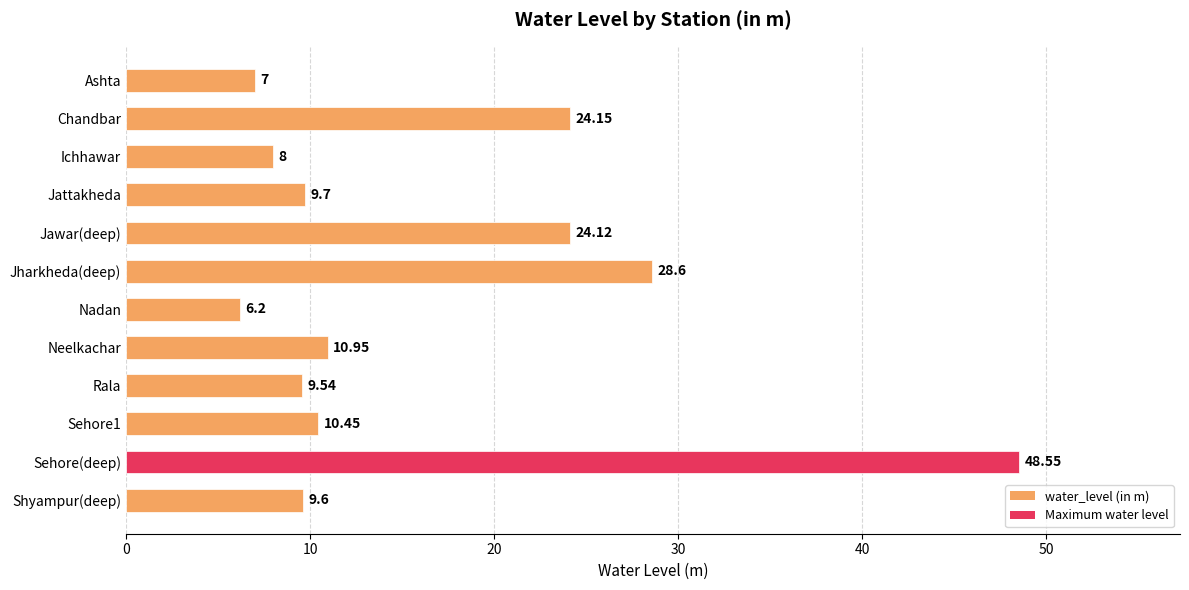

What is the change in value from Ichhawar to Nadan?

-1.8